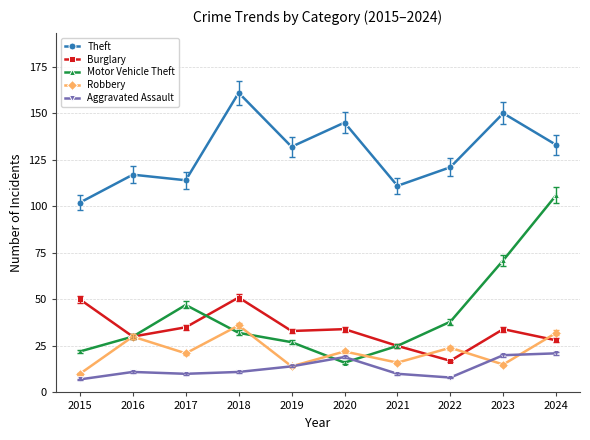

What is the average value of the Burglary series?

34